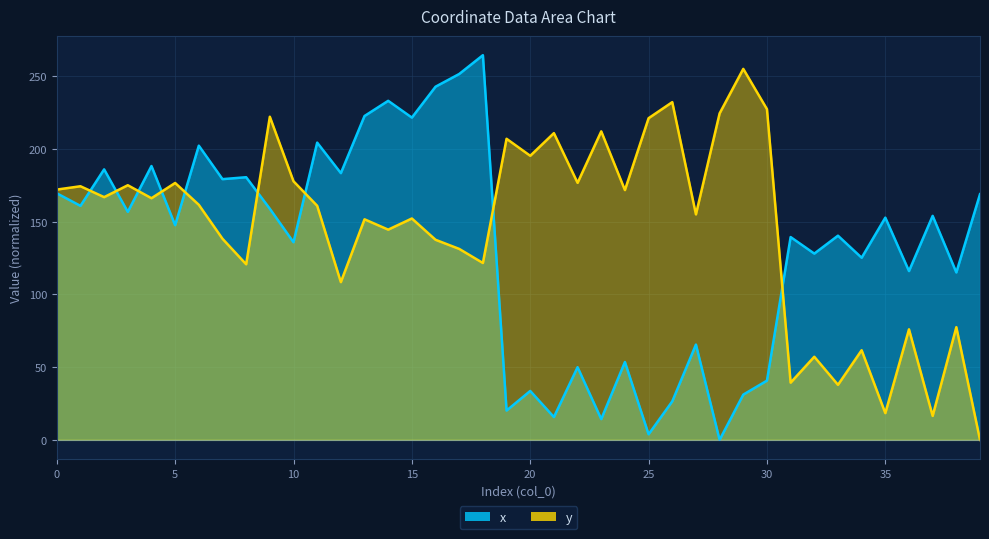

At which label is x_vals closest to 132?

10